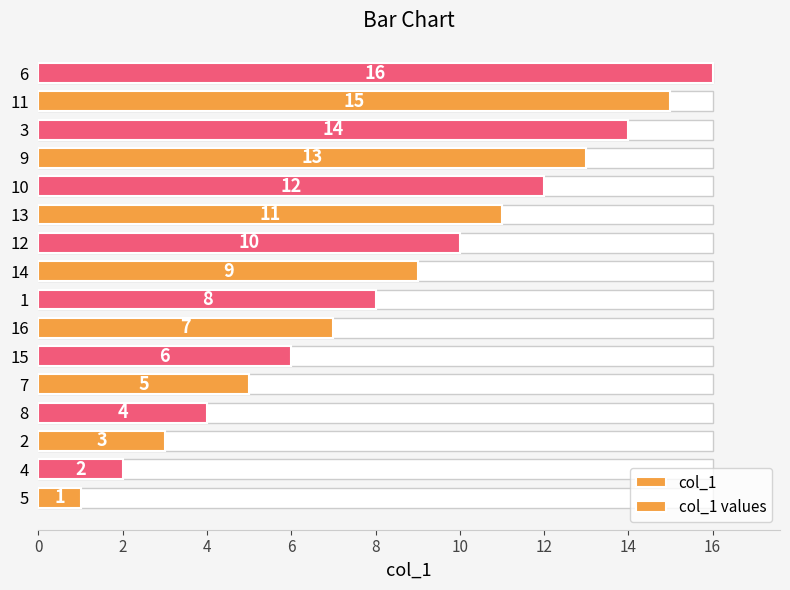

Count the number of categories in the chart.

16